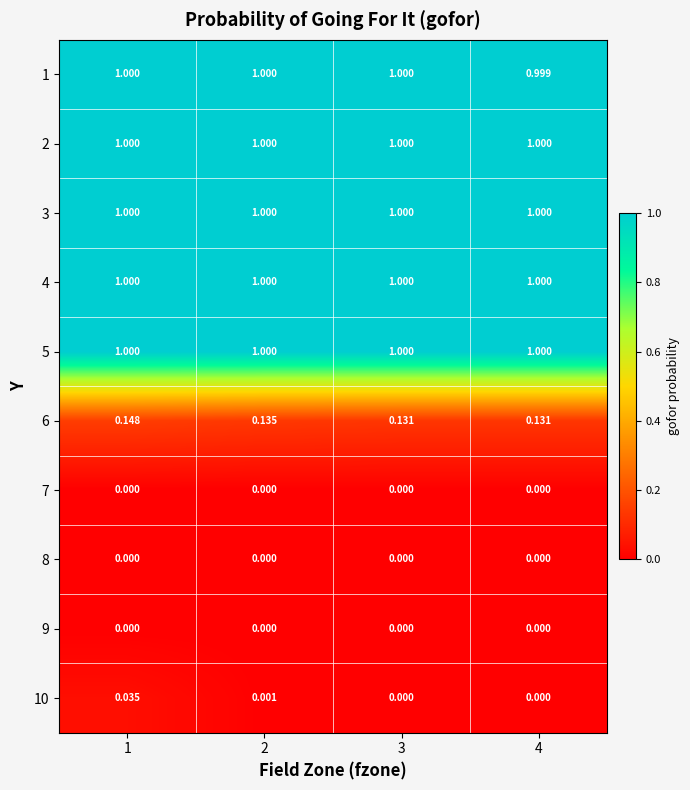

How many data points does each series have?

4